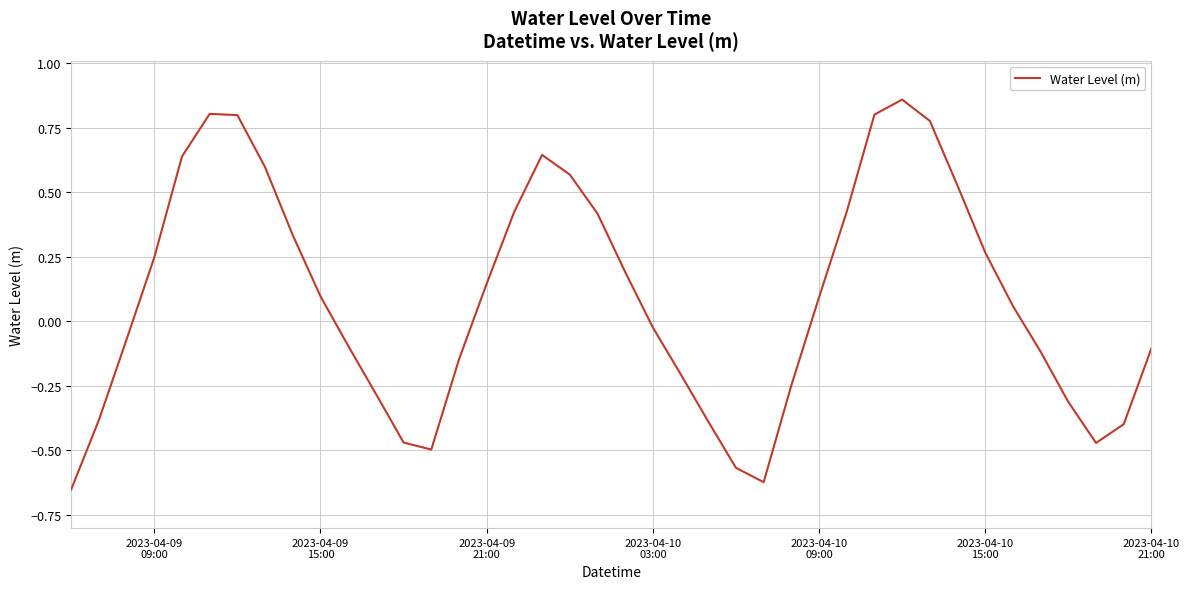

What is the difference between the maximum and minimum values?

1.5